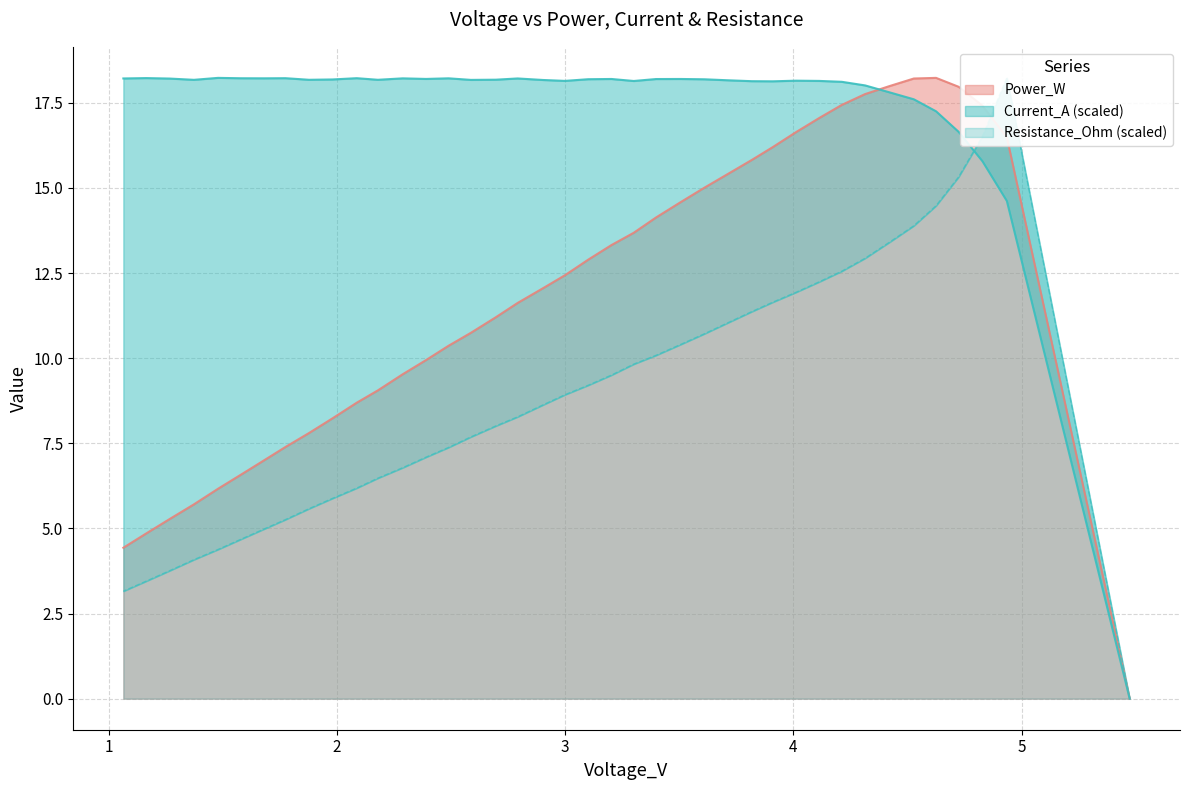

True or false: Power_W and Current_A cross at least once.

True